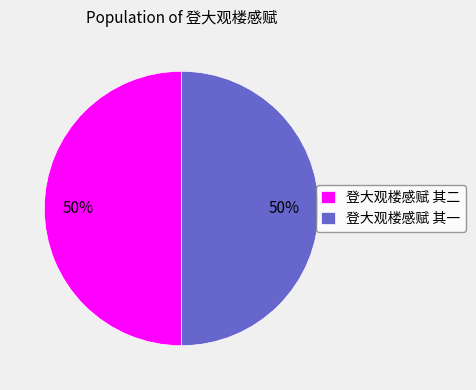

To the nearest percent, what portion does 登大观楼感赋 其一 represent?

50%